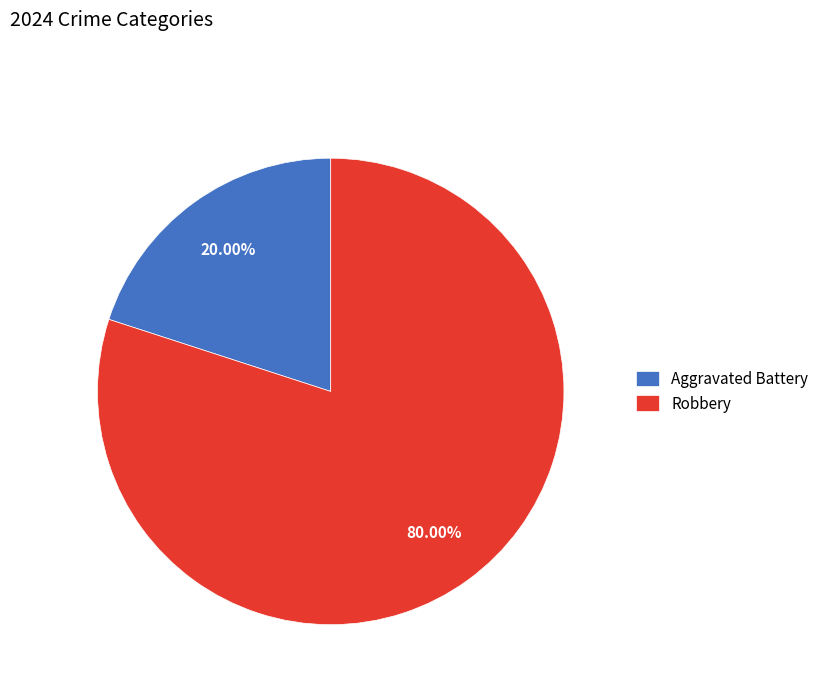

Rank the categories by value from highest to lowest.

Robbery, Aggravated Battery